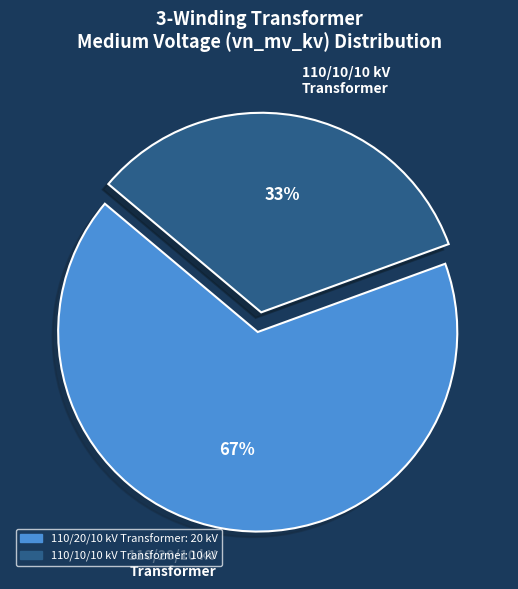

What is the largest slice in the pie chart?

110/20/10 kV Transformer